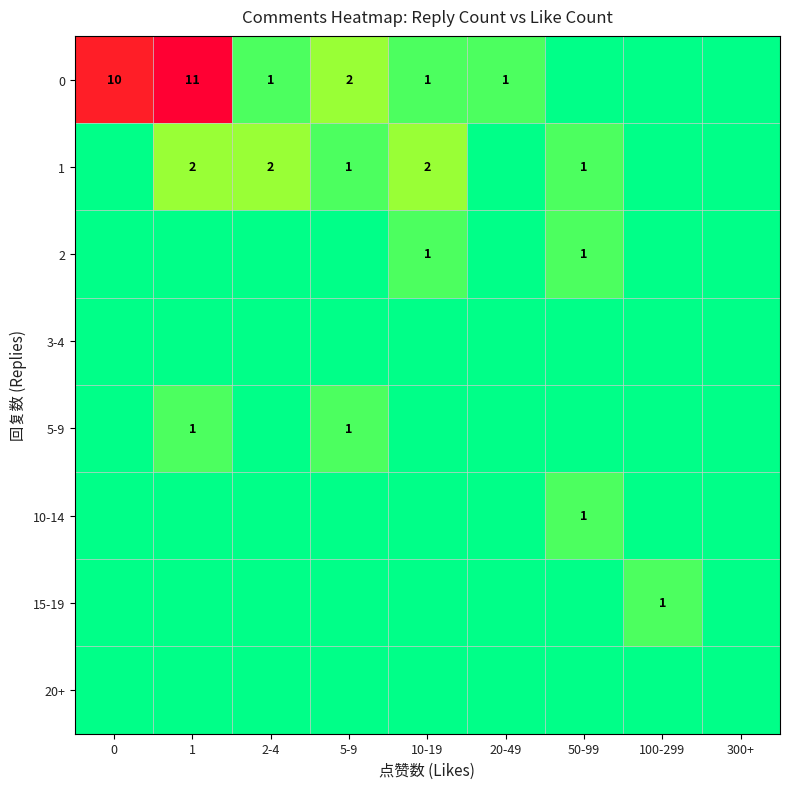

Is it true that 1 equals 3 at 2-4?

False